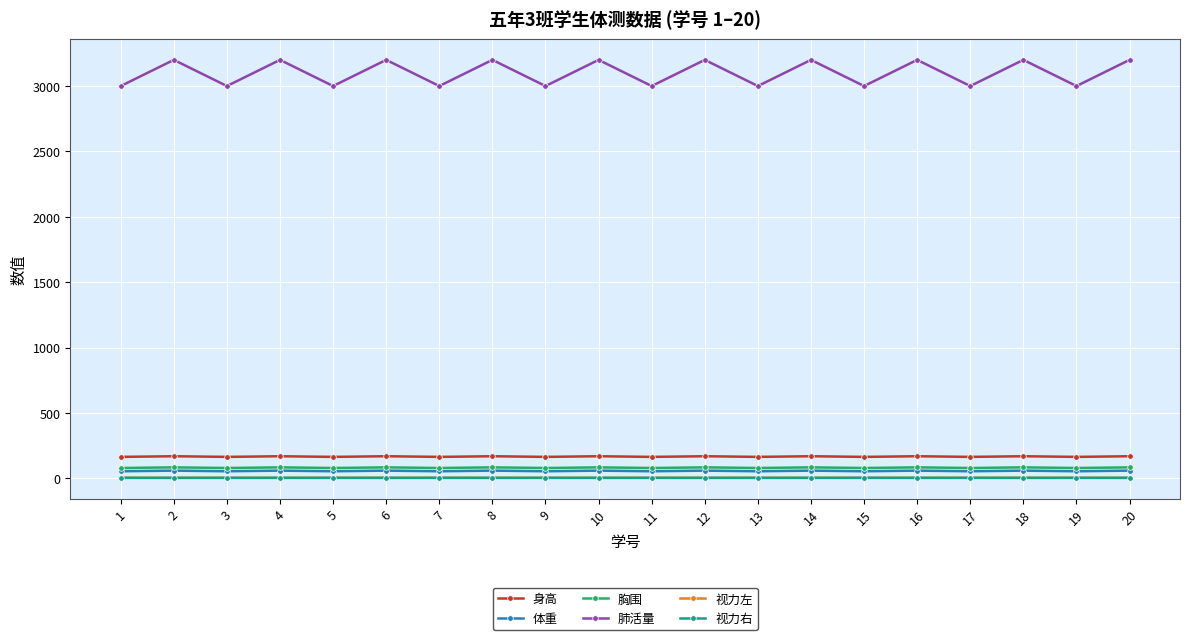

Read the 肺活量 value at 9.

3000.0